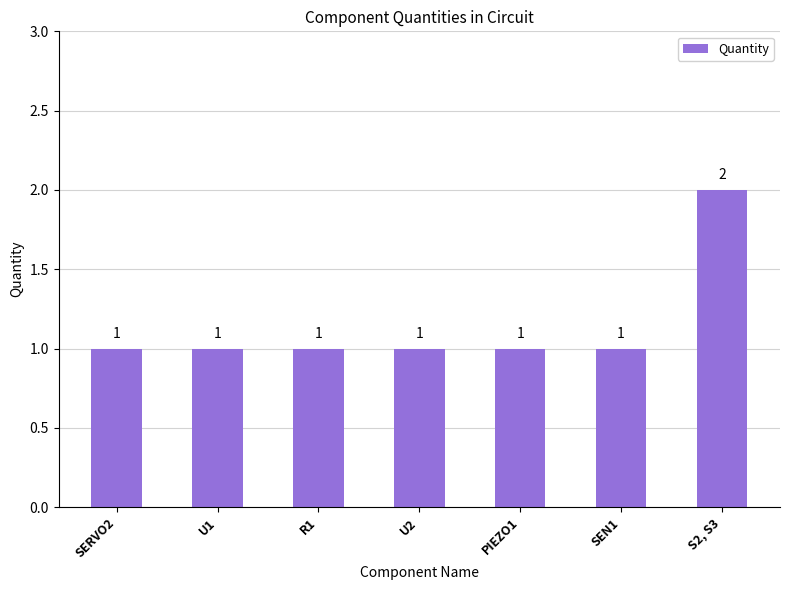

What is the label of the 5th bar from the right?

R1